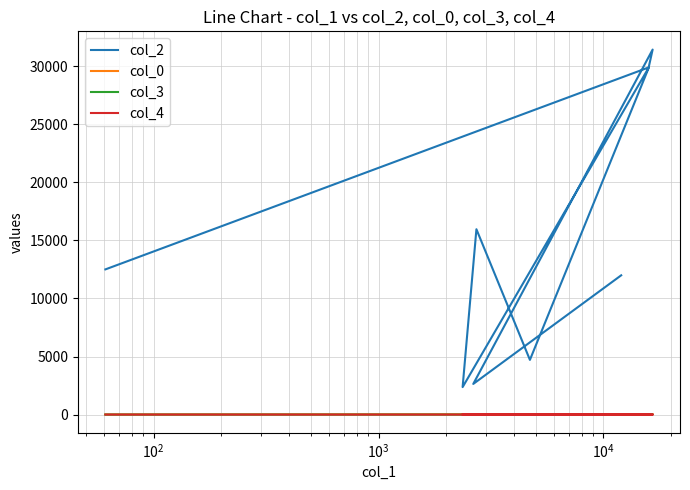

In col_2, how many points are higher than both neighbors (excluding endpoints)?

3